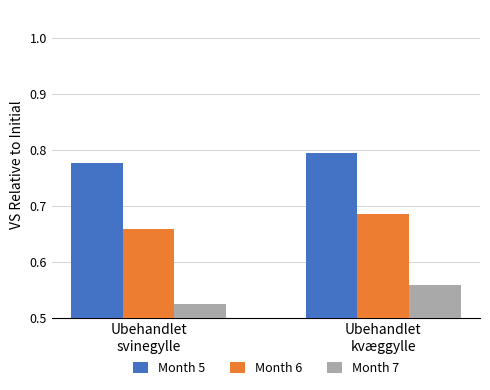

How many groups of bars are there?

2